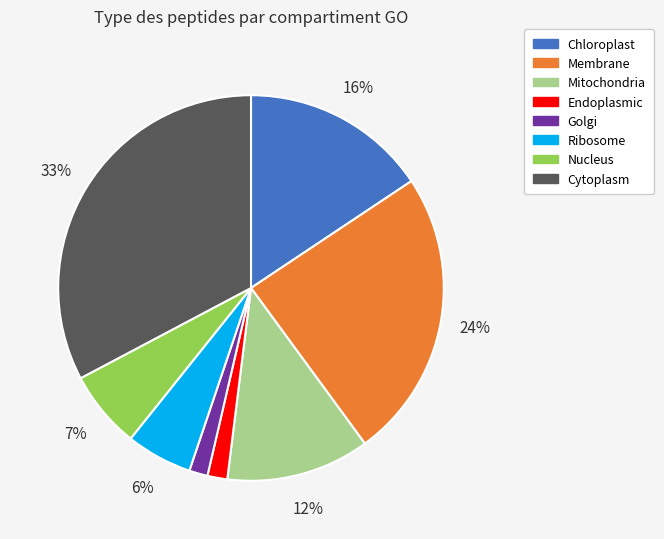

What percentage is the Endoplasmic slice, to the nearest percent?

2%